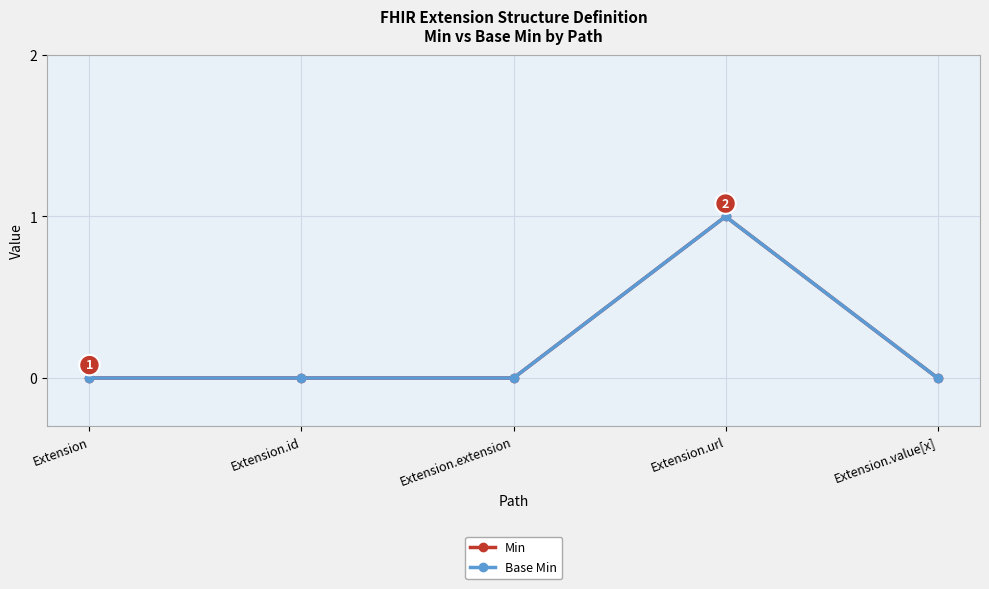

Reading right to left, extract all data points from this chart.

Min: 0	1	0	0	0
Base Min: 0	1	0	0	0